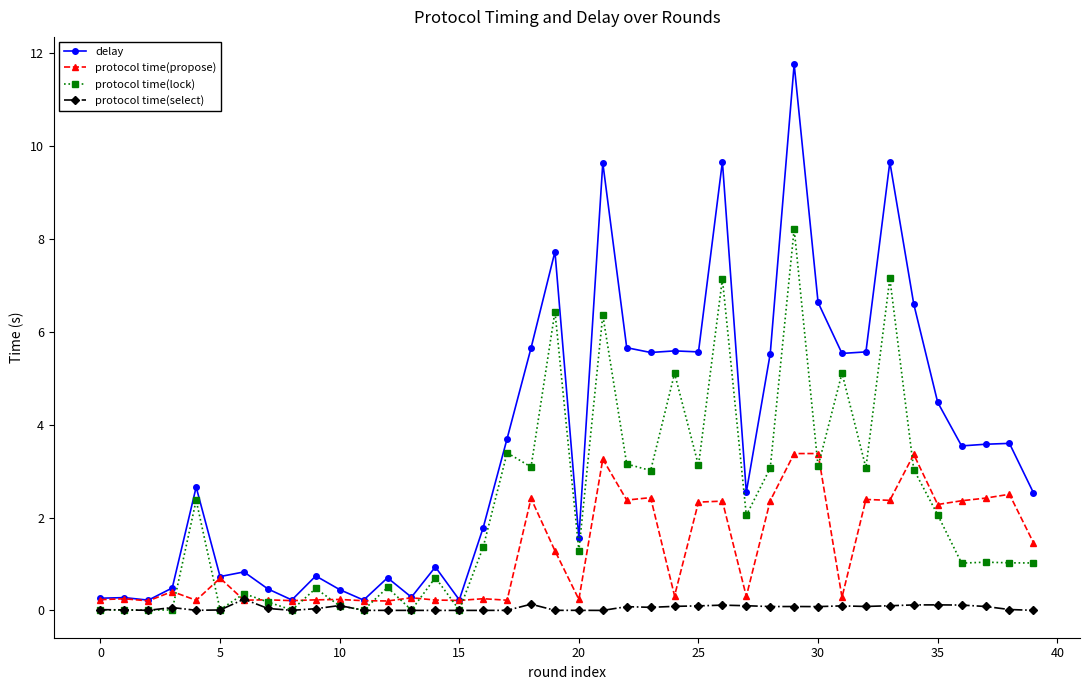

Rank the series by their maximum value, from lowest to highest.

protocol time(select), protocol time(propose), protocol time(lock), delay